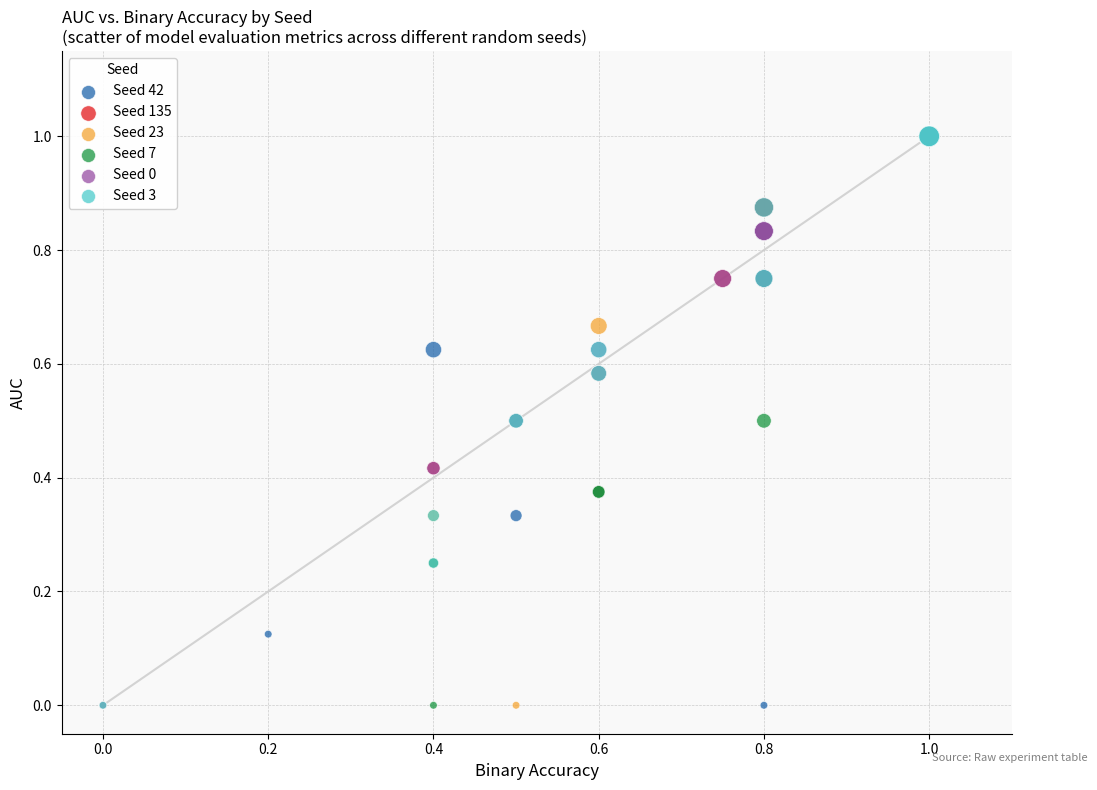

What are all the series names shown in the legend?

Seed 42, Seed 135, Seed 23, Seed 7, Seed 0, Seed 3